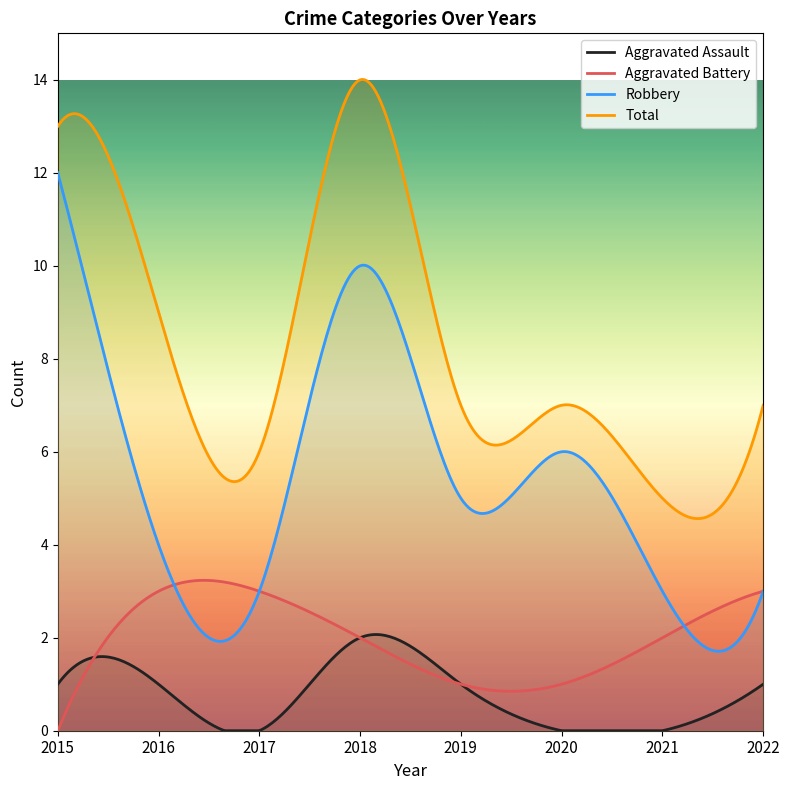

Where does the Aggravated Battery series first go above 2?

2016